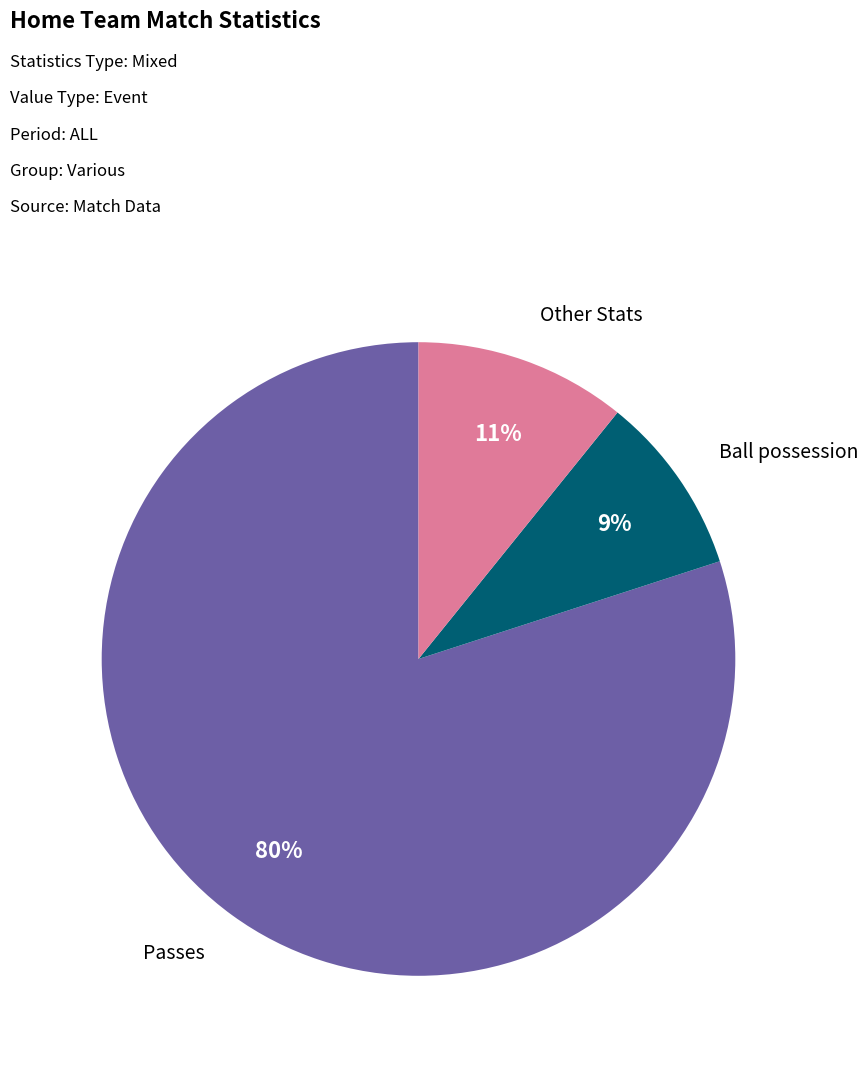

Is Passes the majority of the pie?

Yes